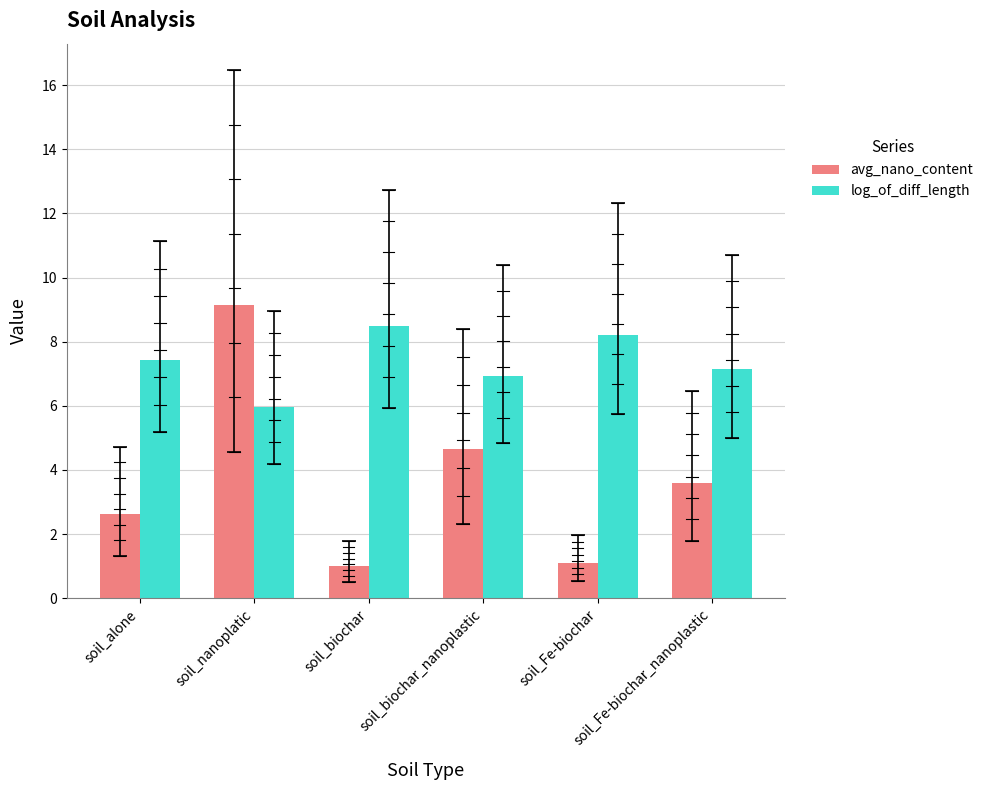

How many categories are shown in the chart?

6